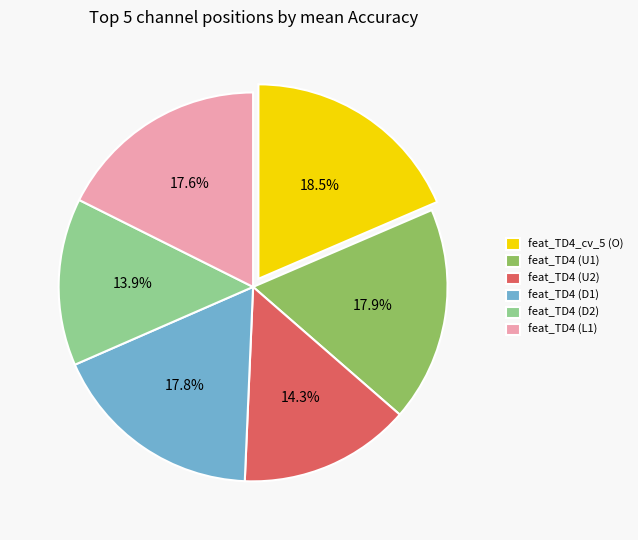

True or false: feat_TD4 (L1) accounts for 32% of the total.

False